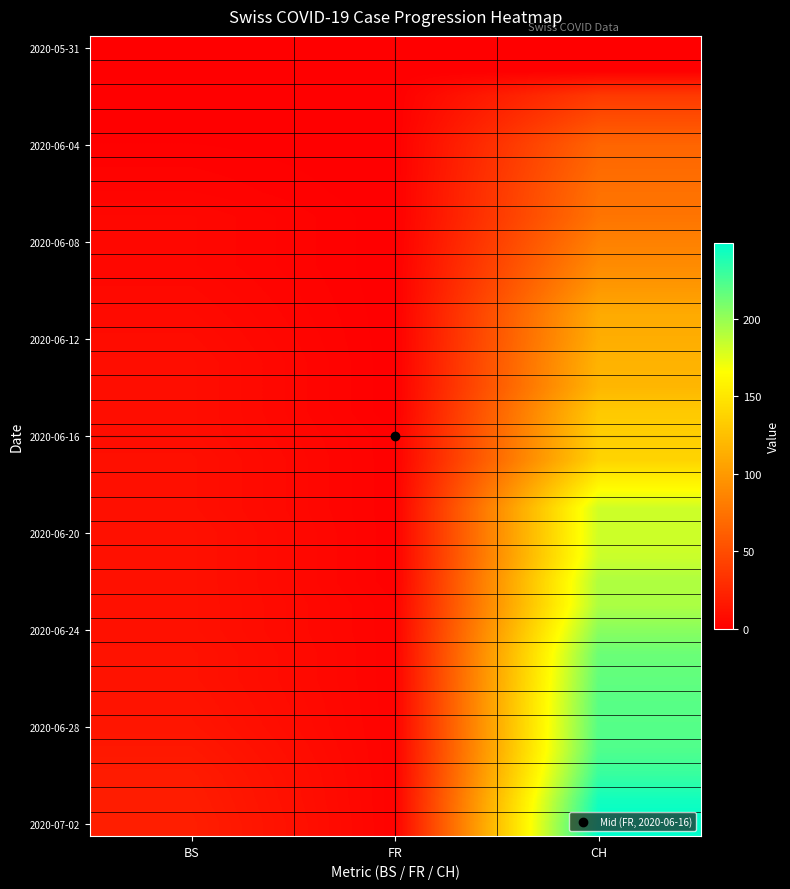

How many categories are shown in the chart?

3